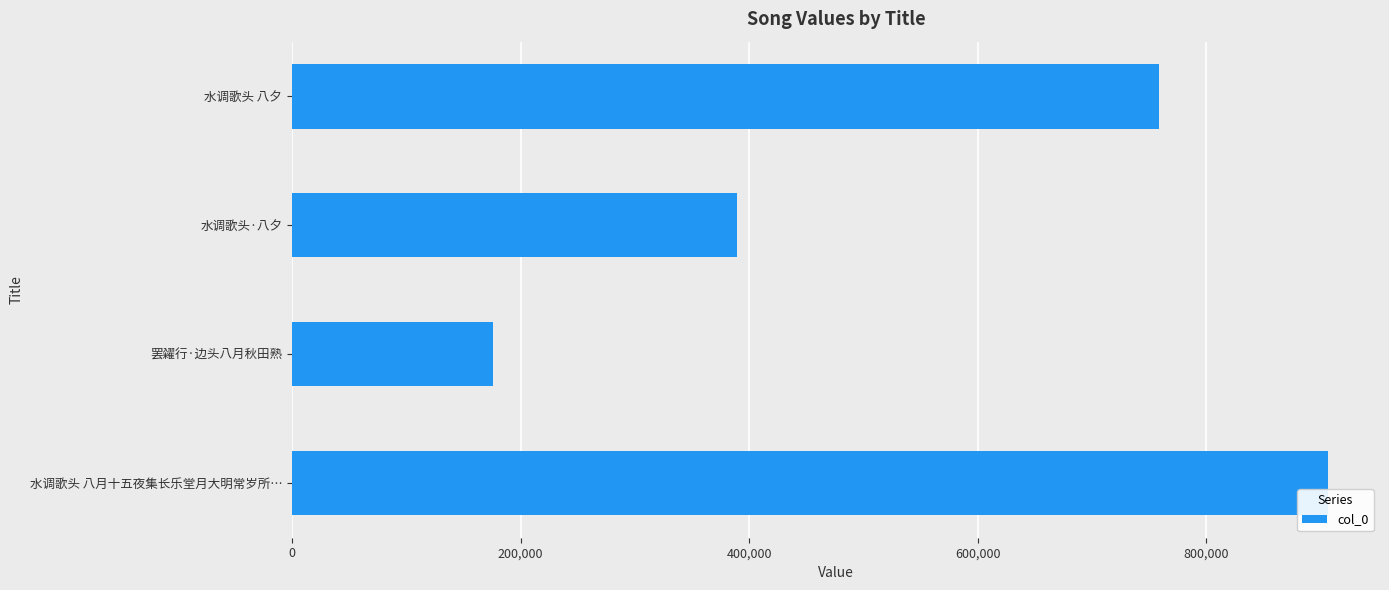

Are the bars grouped side by side (vs. stacked)?

No